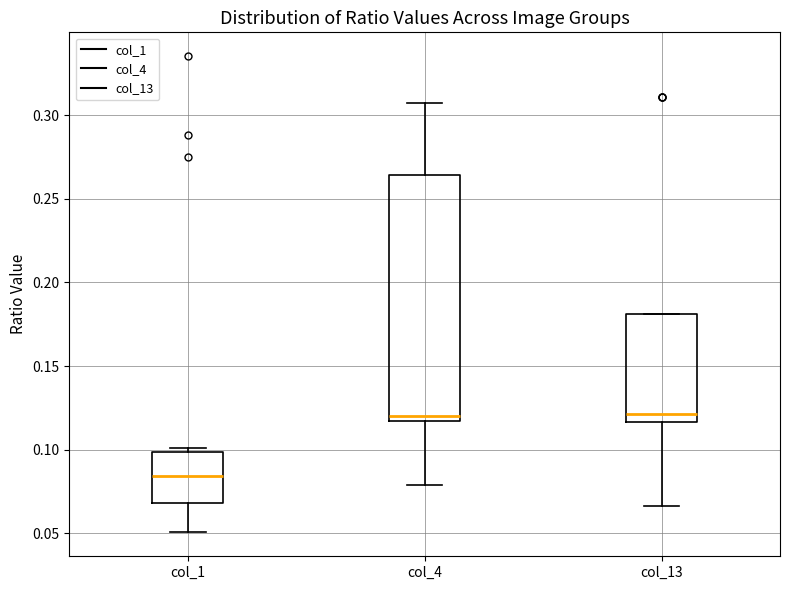

Reading left to right, read every box against the y-axis: the position of its median line, the range the box covers, and the ends of its whiskers. The values are not printed on the chart, so give them approximately, as read against the axis.

col_1: median 0.085, box 0.070 to 0.100, whiskers 0.050 to 0.100 (just above the box's upper edge)
col_4: median 0.120, box 0.115 to 0.265, whiskers 0.080 to 0.305
col_13: median 0.120, box 0.115 to 0.180, whiskers 0.065 to 0.180